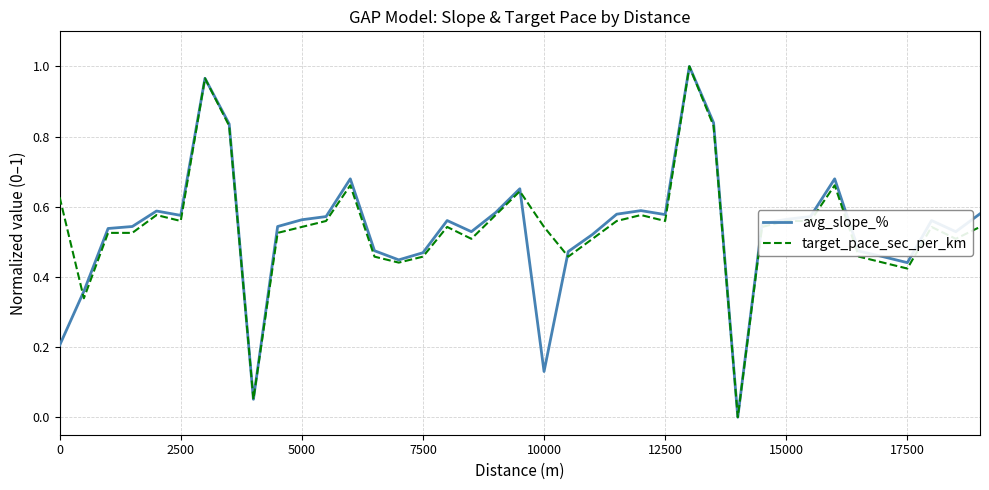

Does the chart have visible grid lines?

Yes